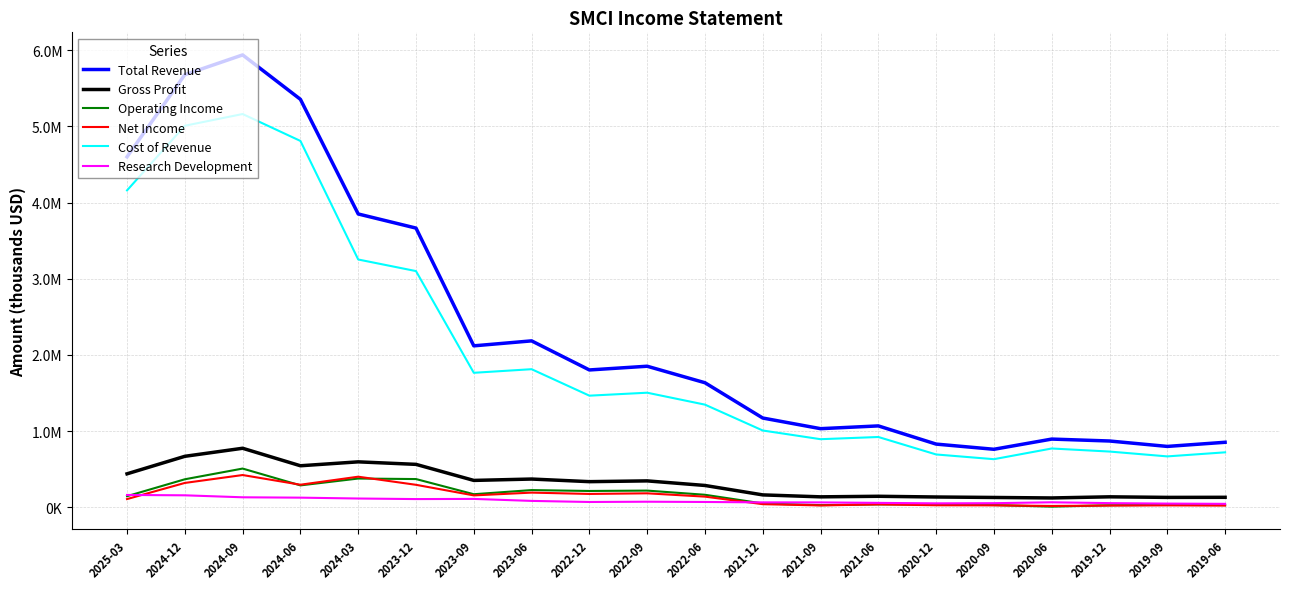

What are all the series names shown in the legend?

Total Revenue, Gross Profit, Operating Income, Net Income, Cost of Revenue, Research Development